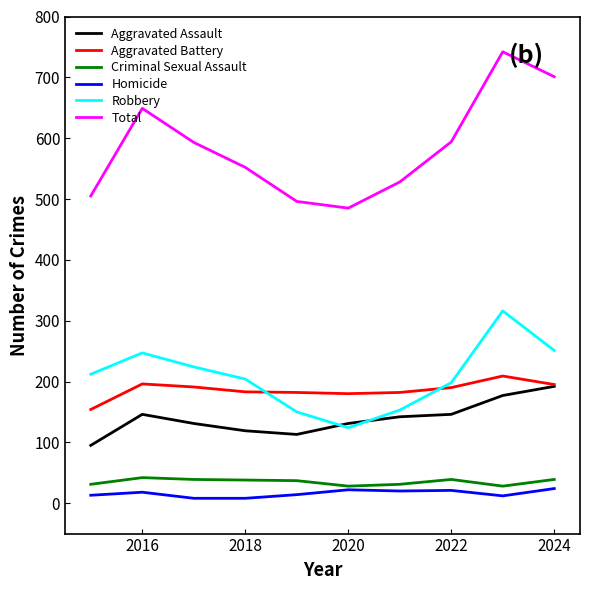

Which series has the widest spread of values?

Total